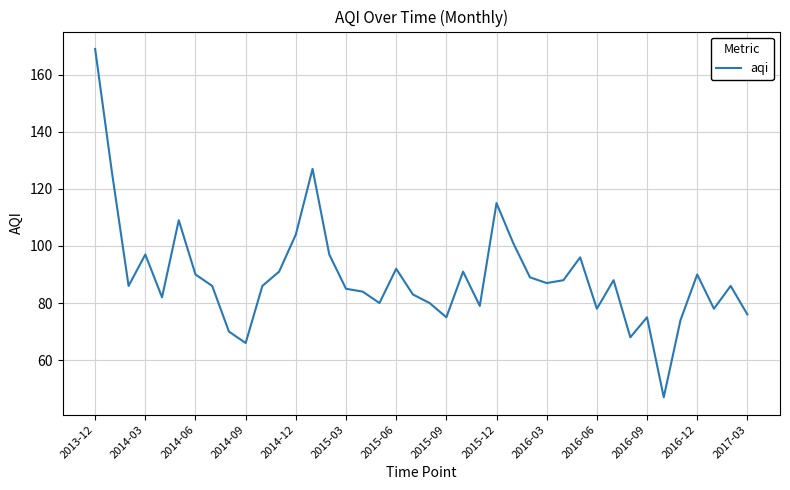

What is the greatest value displayed?

169